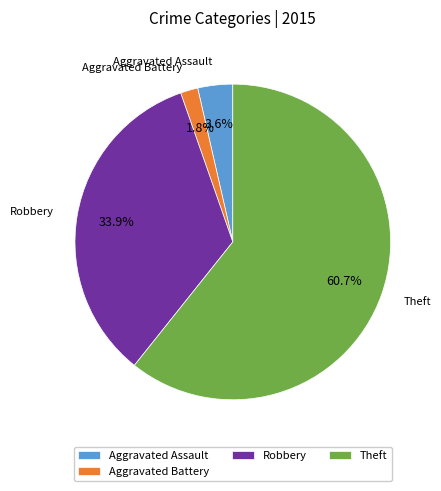

Does any single category account for the majority?

Yes